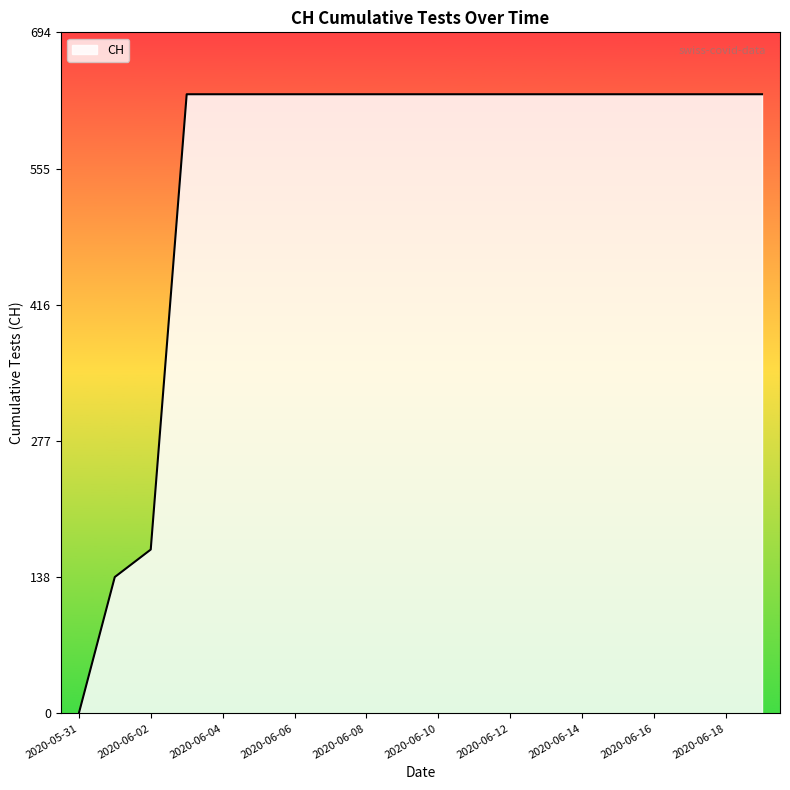

What is the sum of all values?

11033